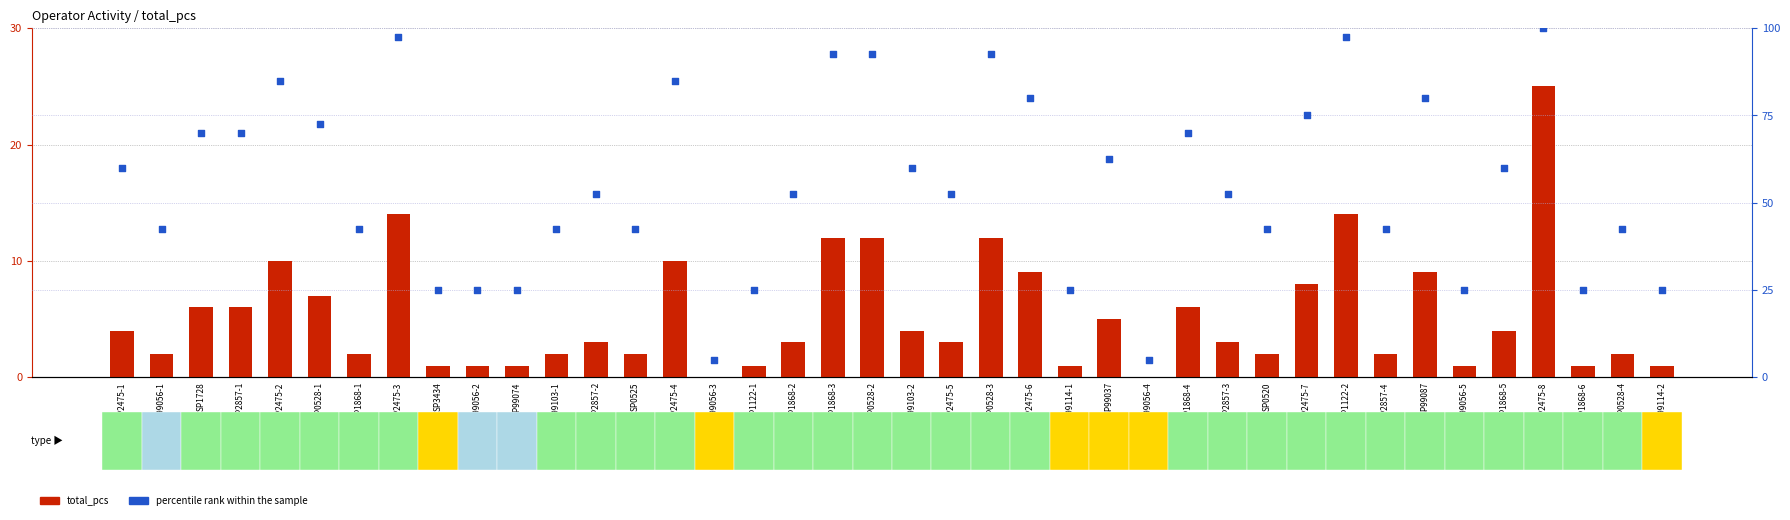

Which series contains the lowest Y value?

total_pcs